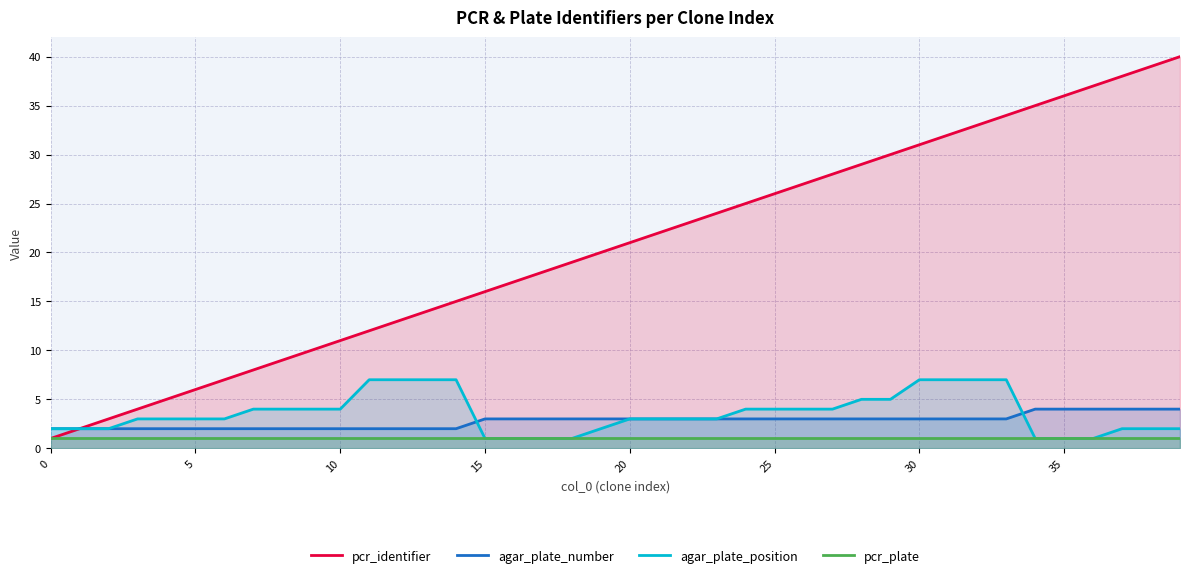

True or false: pcr_identifier has more than 0 points higher than both neighbors.

False